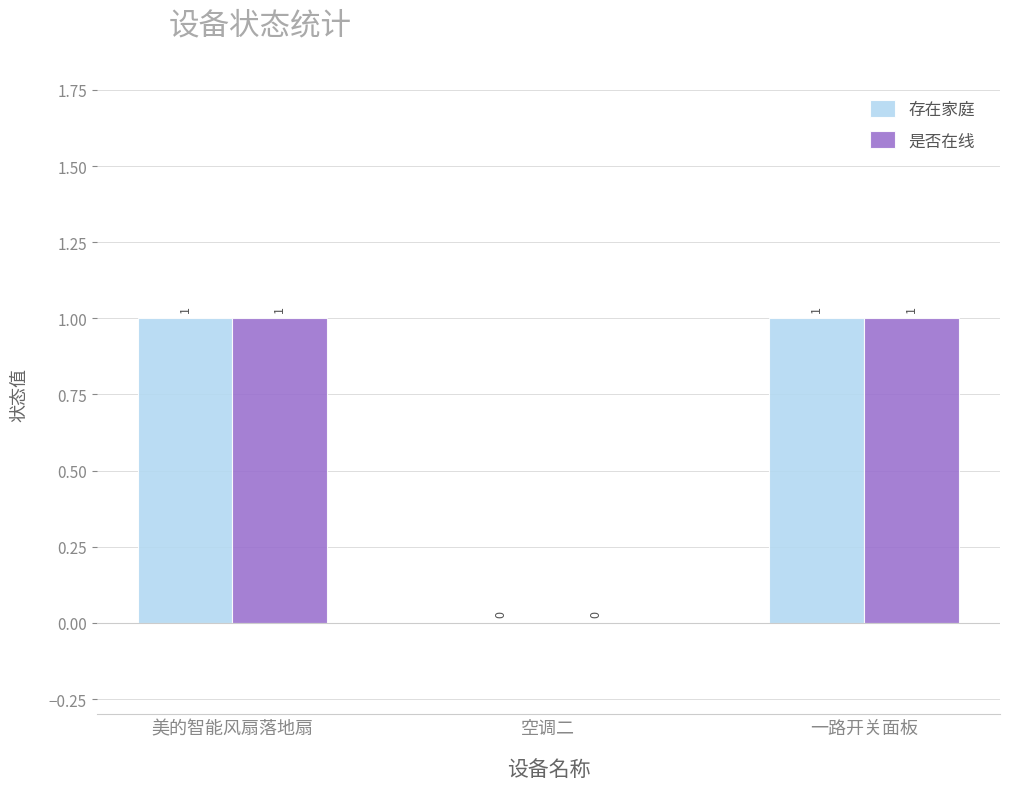

Reading left to right, list all the values displayed in this chart.

存在家庭: 美的智能风扇落地扇=1	空调二=0	一路开关面板=1
是否在线: 美的智能风扇落地扇=1	空调二=0	一路开关面板=1